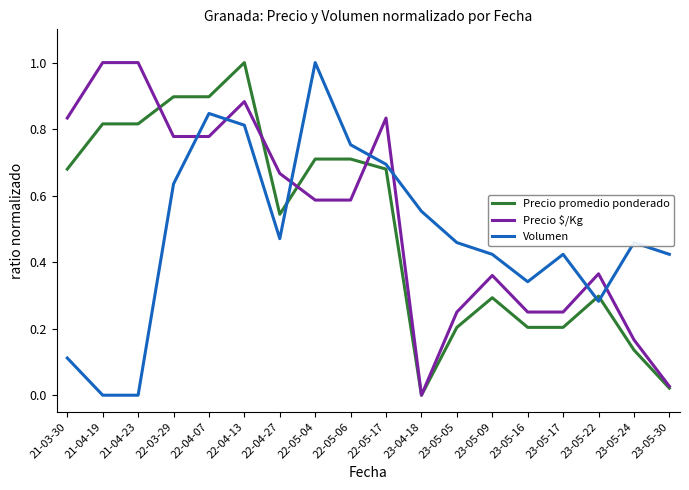

What is the difference between the highest and lowest values at 21-04-19?

1.0